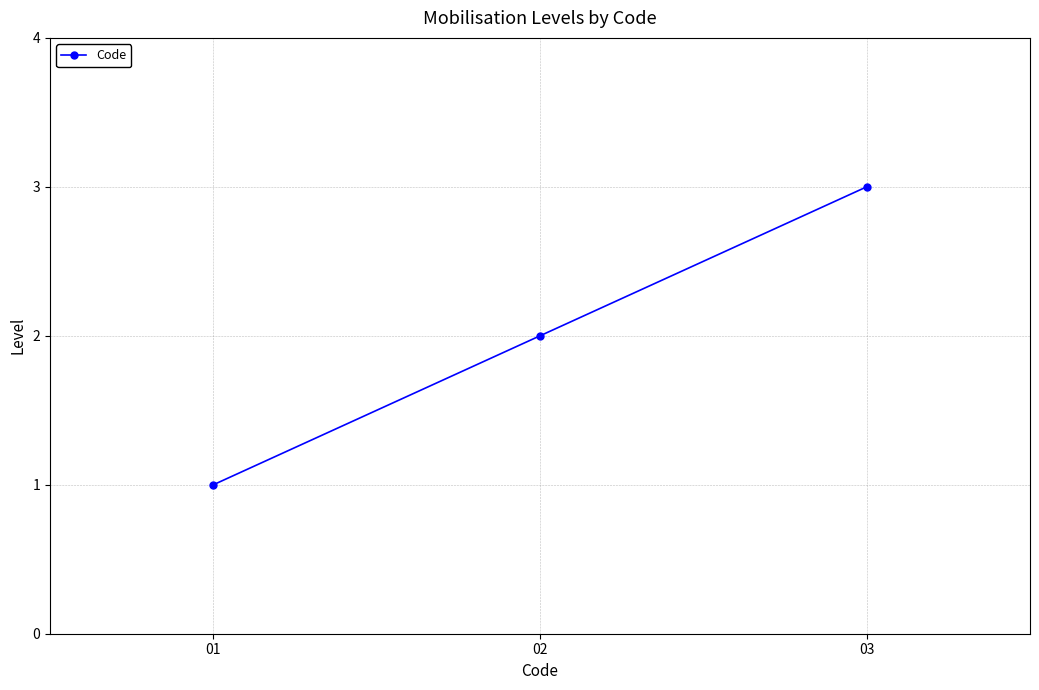

How many values are between 1 and 3?

3